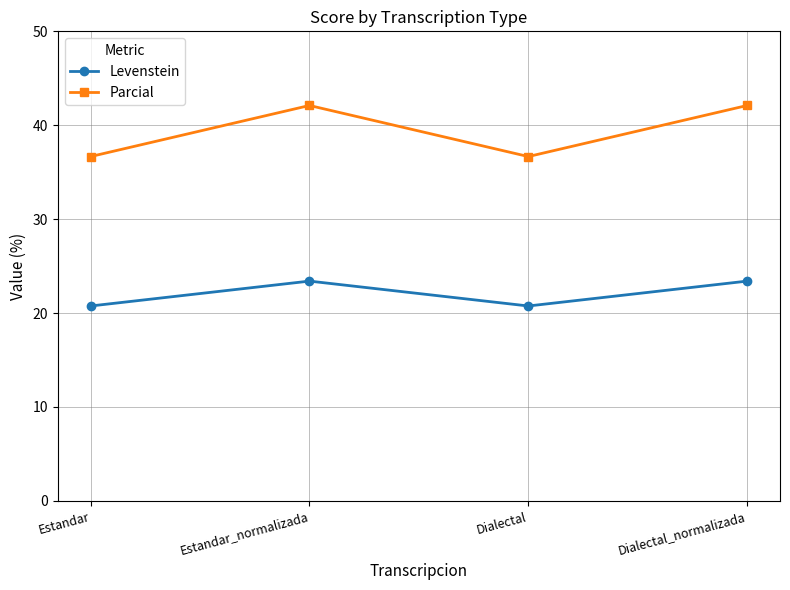

True or false: Parcial and Levenstein intersect in this chart.

False